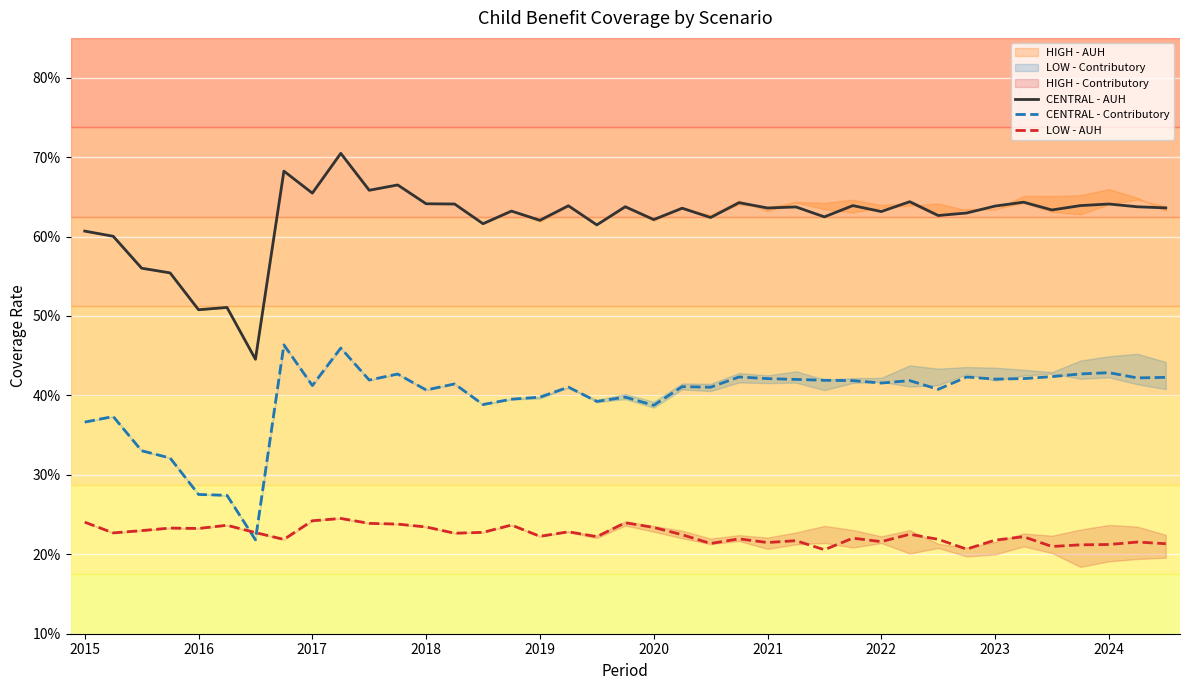

What is the difference between the highest and lowest values at 13?

0.4